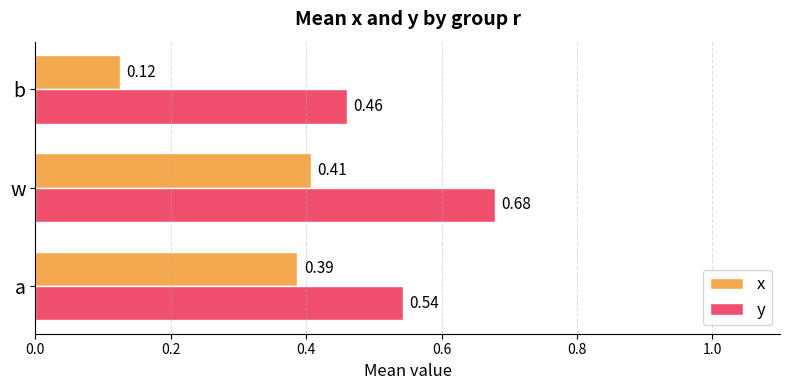

At which category is the sum across all series the highest?

w